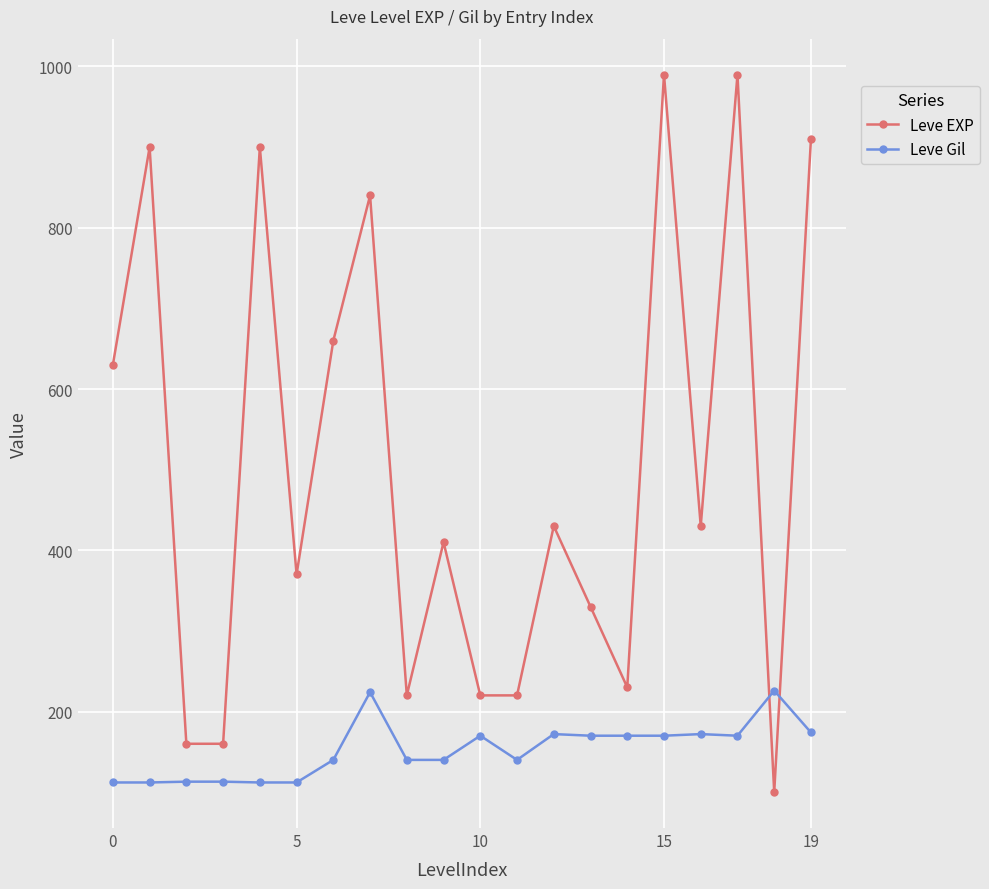

What is the value of the Leve EXP point at the 2nd from the left?

900